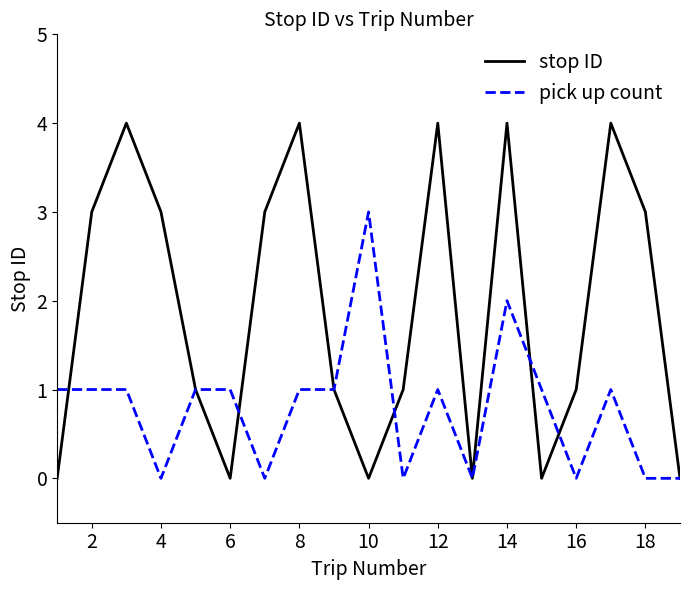

How many lines are shown in the chart?

2